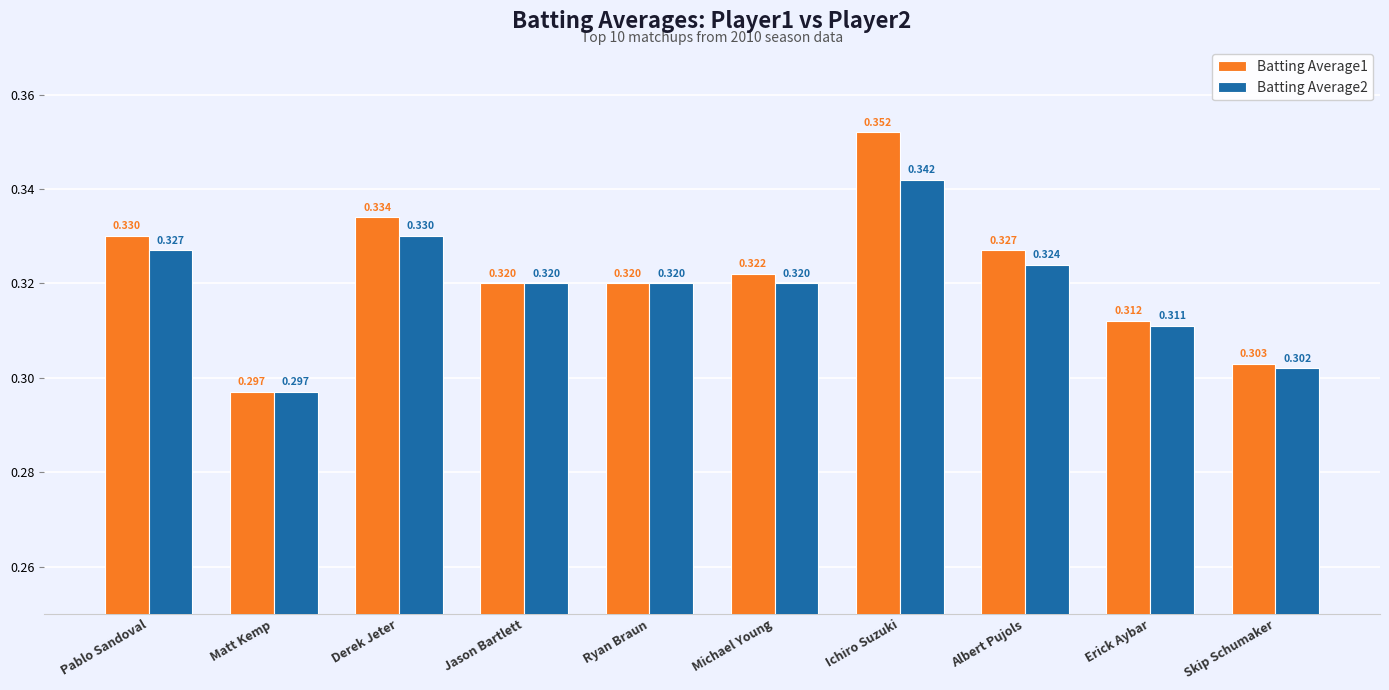

What is the sum of the Batting Average2 values at Matt Kemp and Pablo Sandoval?

0.6